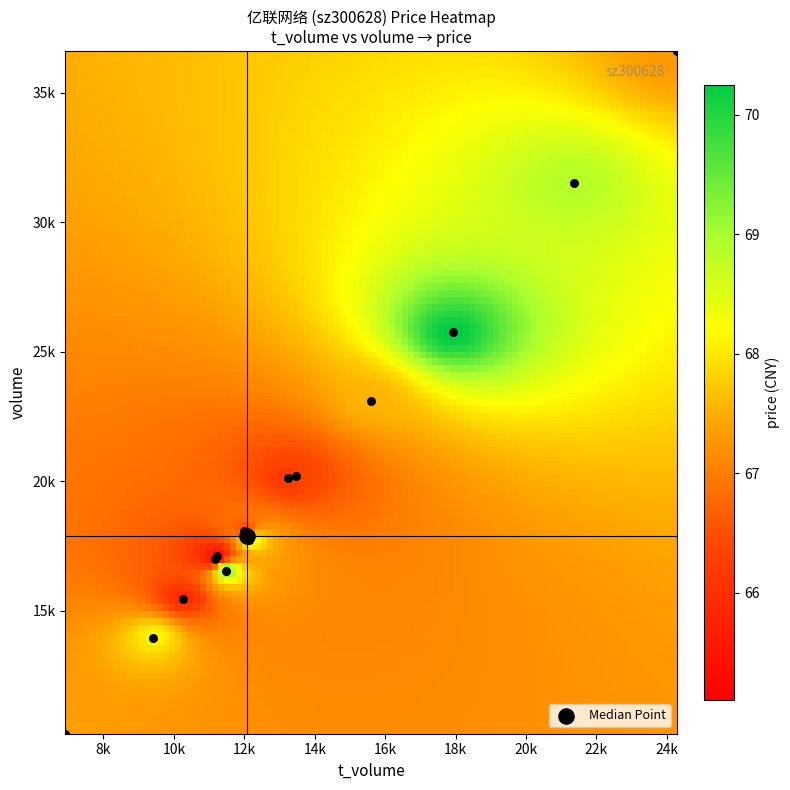

Reading left to right, transcribe all the data shown in this chart.

volume: 20124.0	16982.0	17115.0	18069.0	15455.0	20184.0	31509.0	36599.0	23098.0	25760.0	16519.0	17716.0	13941.0	10250.0
t_volume: 13226.0	11162.0	11216.0	11986.0	10245.0	13461.0	21349.0	24284.0	15598.0	17931.0	11482.0	12144.0	9411.0	6919.0
price: 66.0	65.1	65.5	66.3	65.8	66.4	68.9	67.3	67.5	70.2	69.5	68.7	68.2	67.4
t_change: 0.4	0.3	0.3	0.3	0.3	0.4	0.6	0.7	0.5	0.5	0.3	0.3	0.3	0.2